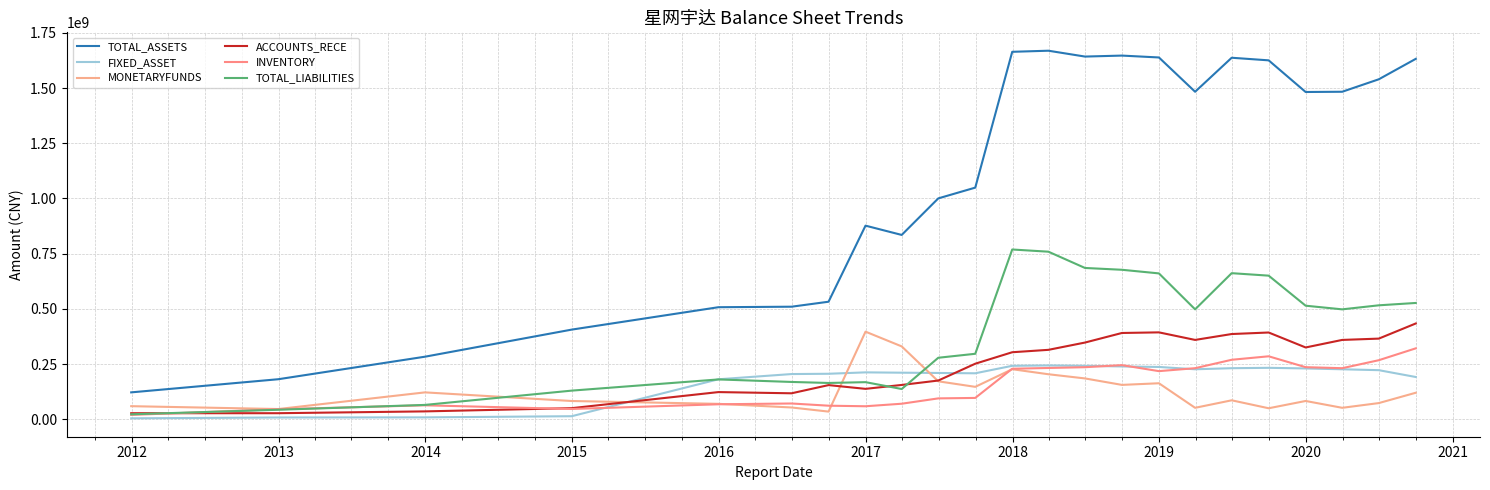

Does the chart display data point markers on the line(s)?

No